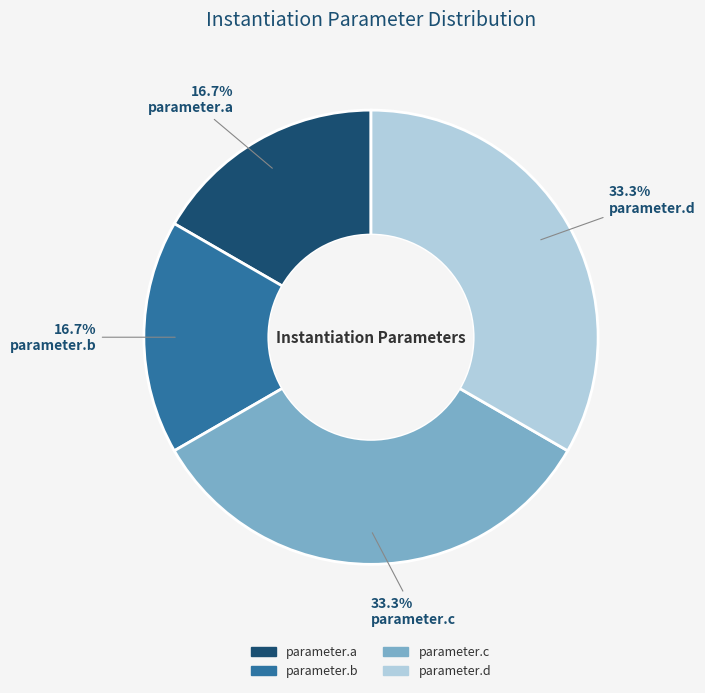

What is the ratio of the value at parameter.a to the value at parameter.c?

0.5